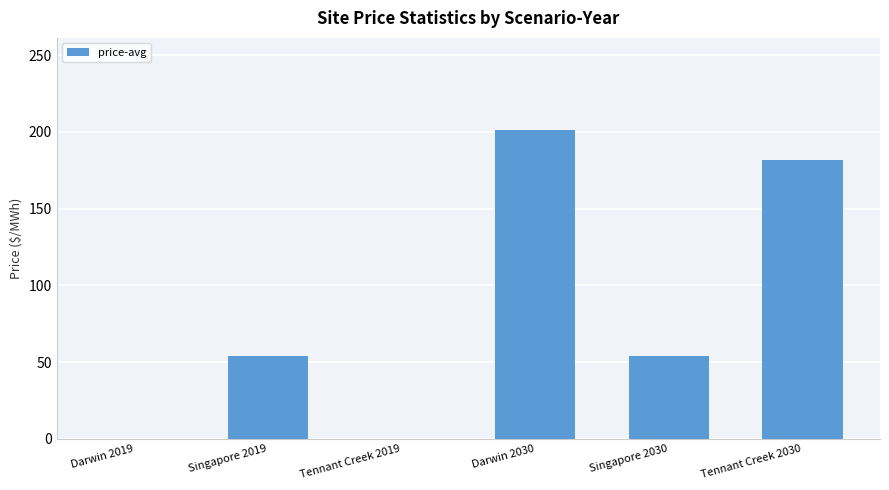

What is the sum of the values at Tennant Creek 2030 and Tennant Creek 2019?

181.6